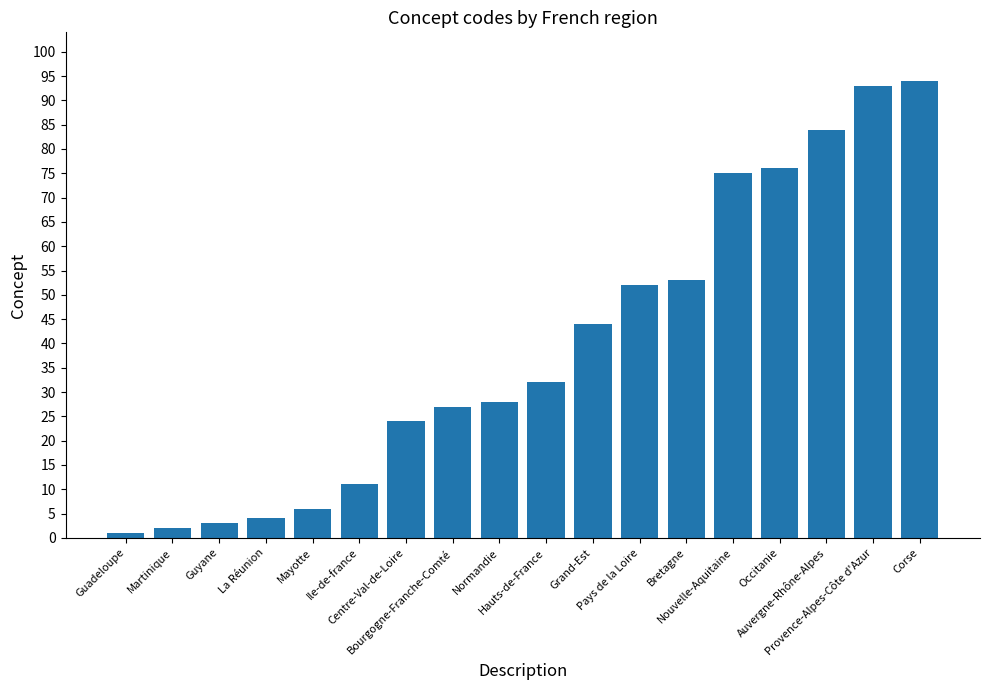

List the labels in order of value, largest first.

Corse, Provence-Alpes-Côte d'Azur, Auvergne-Rhône-Alpes, Occitanie, Nouvelle-Aquitaine, Bretagne, Pays de la Loire, Grand-Est, Hauts-de-France, Normandie, Bourgogne-Franche-Comté, Centre-Val-de-Loire, Ile-de-france, Mayotte, La Réunion, Guyane, Martinique, Guadeloupe